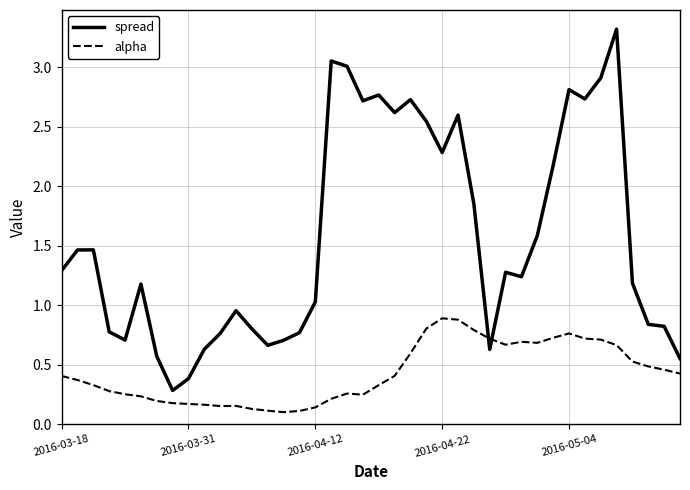

What is the highest value of the alpha series?

0.9